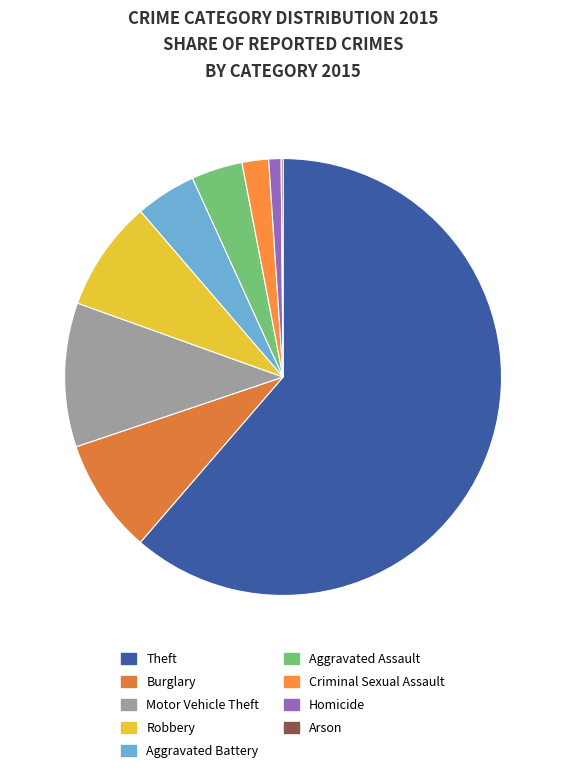

Rank the categories by value from lowest to highest.

Arson, Homicide, Criminal Sexual Assault, Aggravated Assault, Aggravated Battery, Robbery, Burglary, Motor Vehicle Theft, Theft